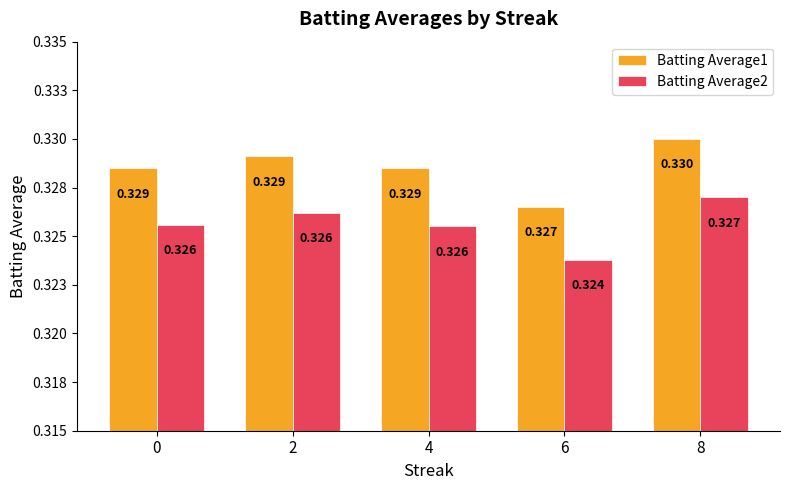

What are all the series names shown in the legend?

Batting Average1, Batting Average2